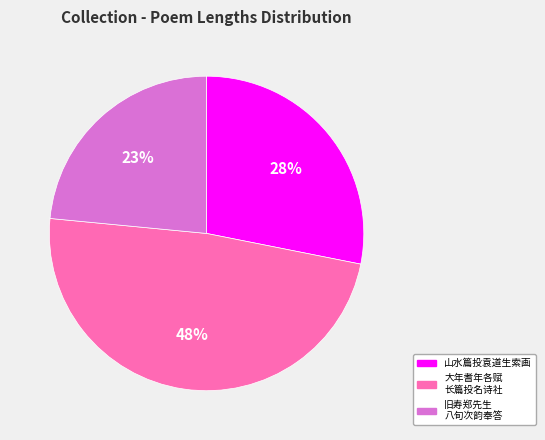

True or false: 山水篇投袁道生索画 accounts for 38% of the total.

False